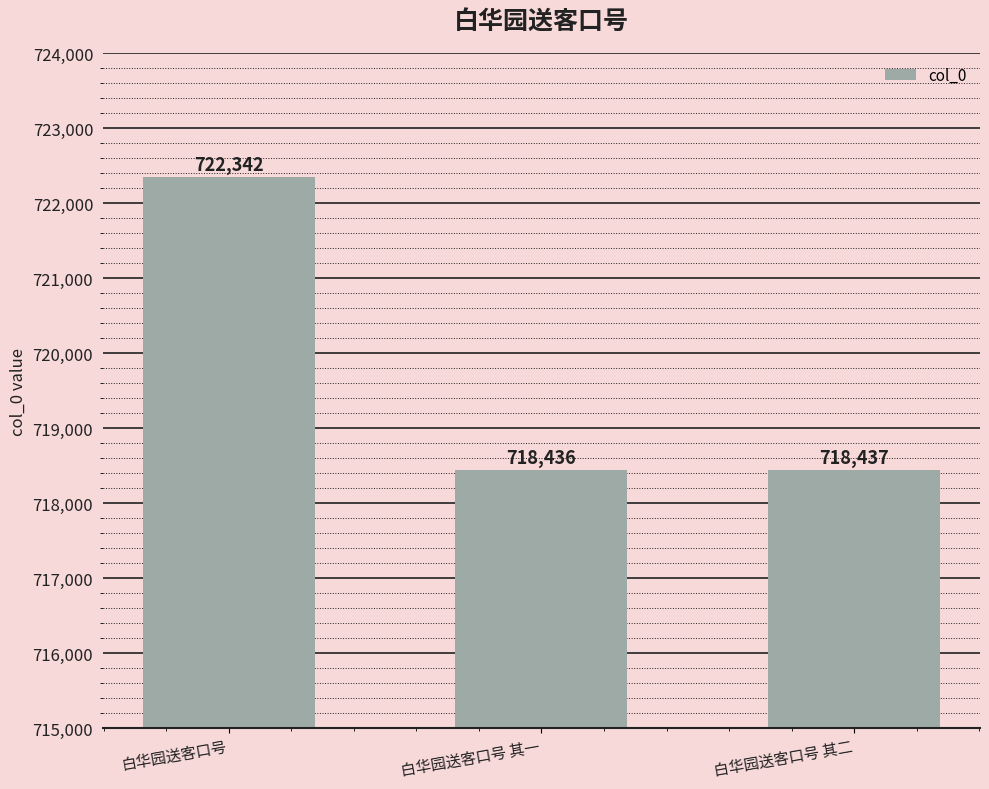

How many data points does each series have?

3